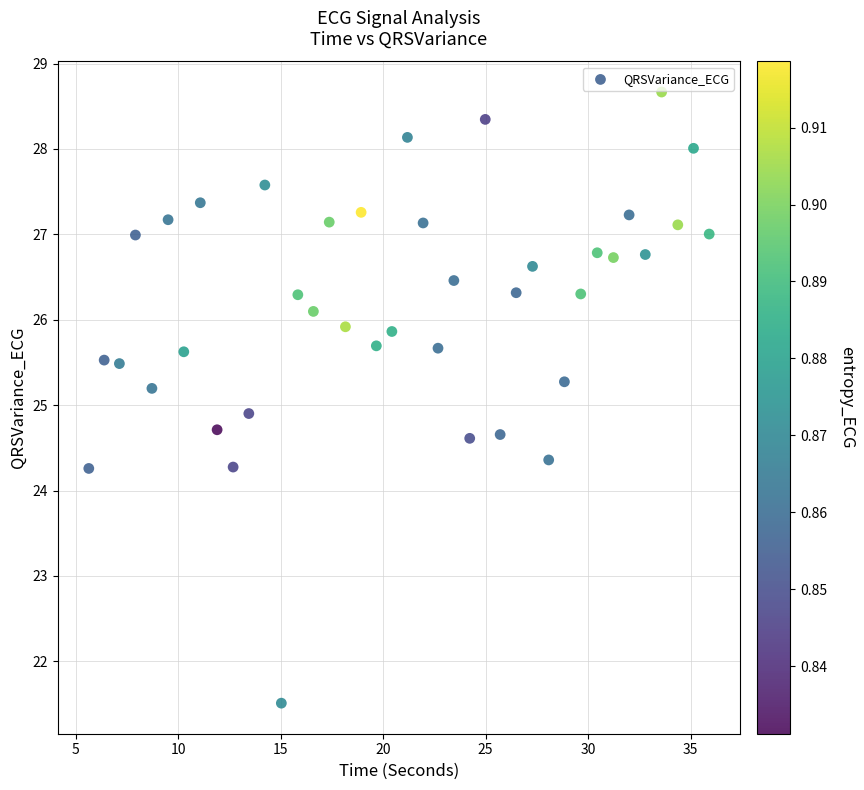

What Y value in the scatter plot is closest to 25?

24.9